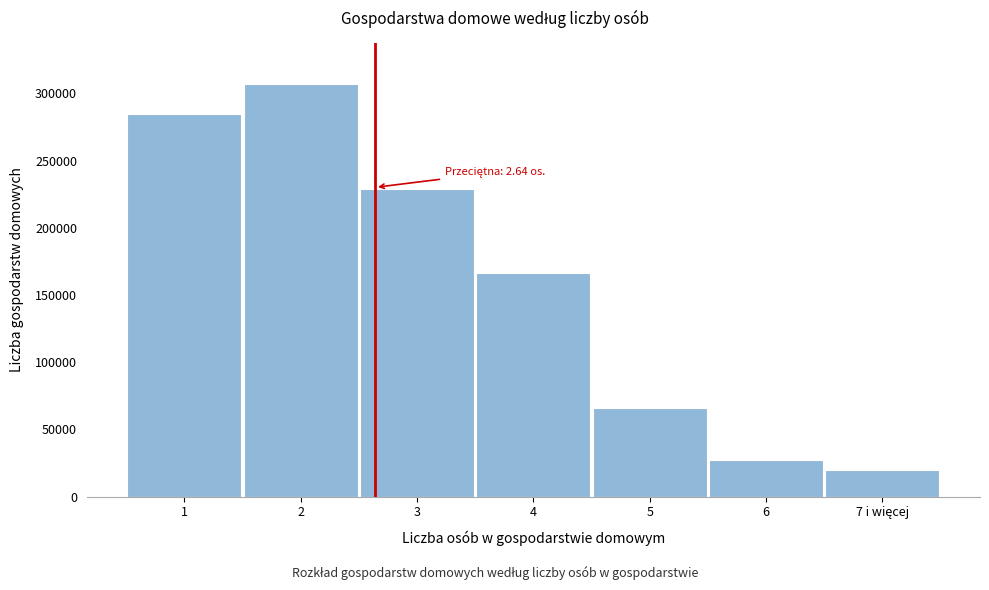

Reading right to left, transcribe all the data shown in this chart.

19495	27411	65774	166239	228927	306766	284895